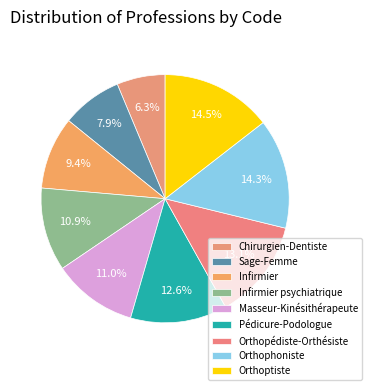

To the nearest percent, what is the difference between the largest and smallest slice percentages?

8%